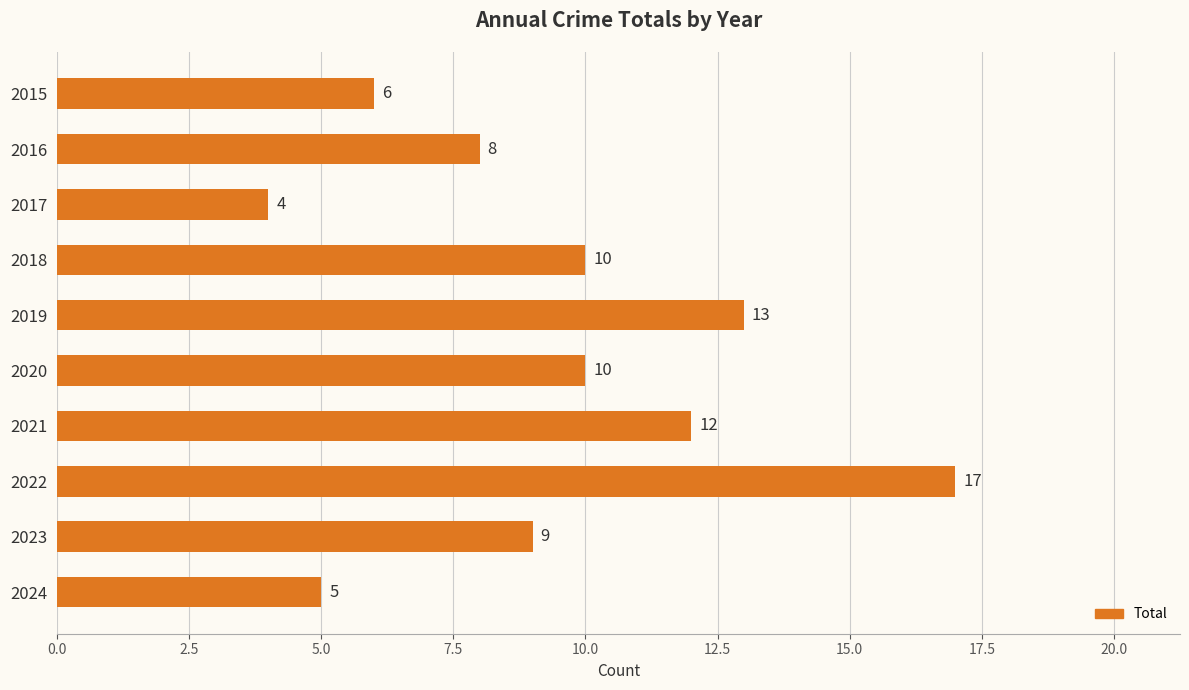

Count the number of categories in the chart.

10